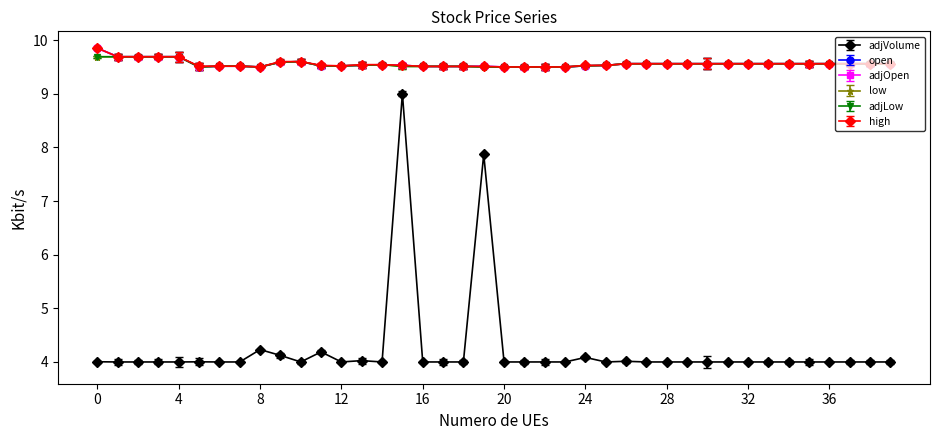

Rank the series by their maximum value, from lowest to highest.

adjVolume, low, adjLow, open, adjOpen, high